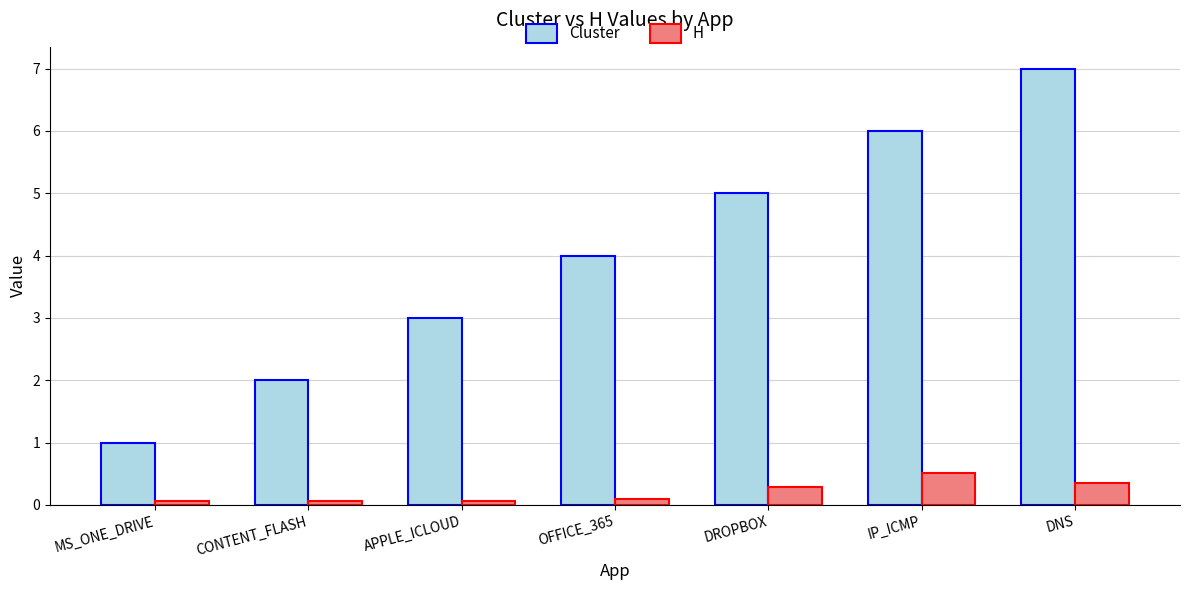

At MS_ONE_DRIVE, list the series in order from smallest to largest.

H, Cluster